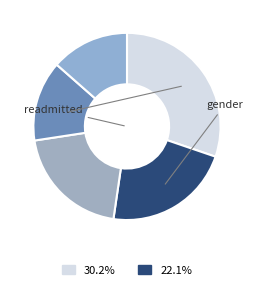

What is the largest slice in the pie chart?

readmitted